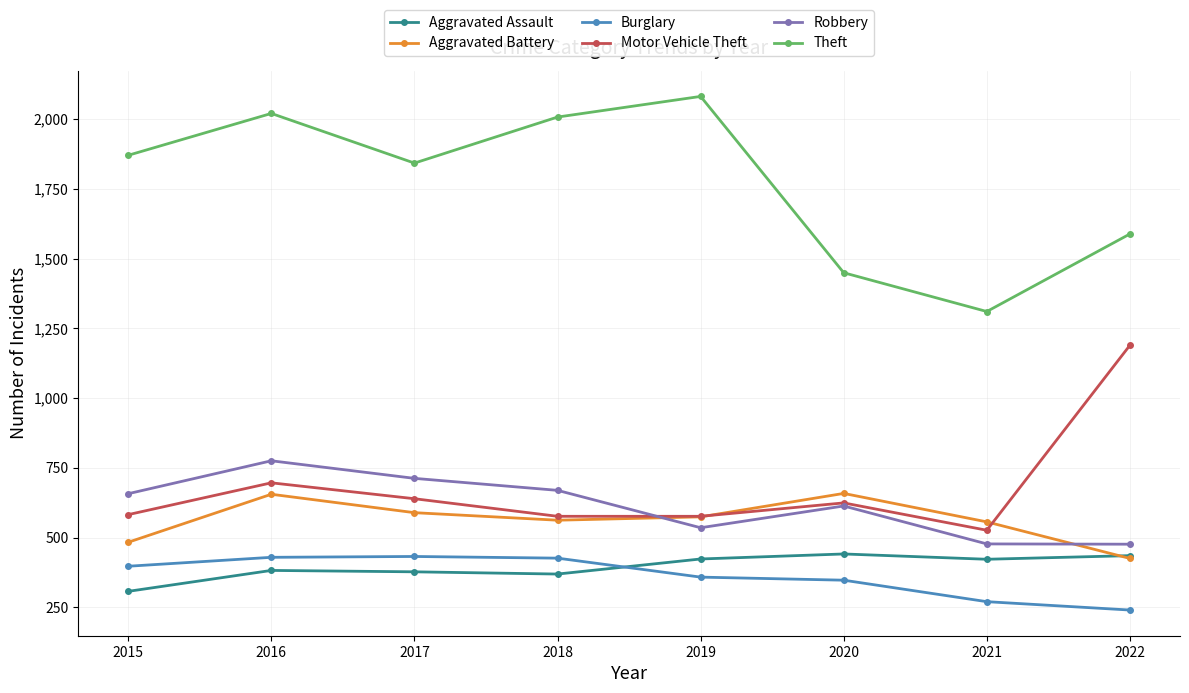

Which series has the widest spread of values?

Theft